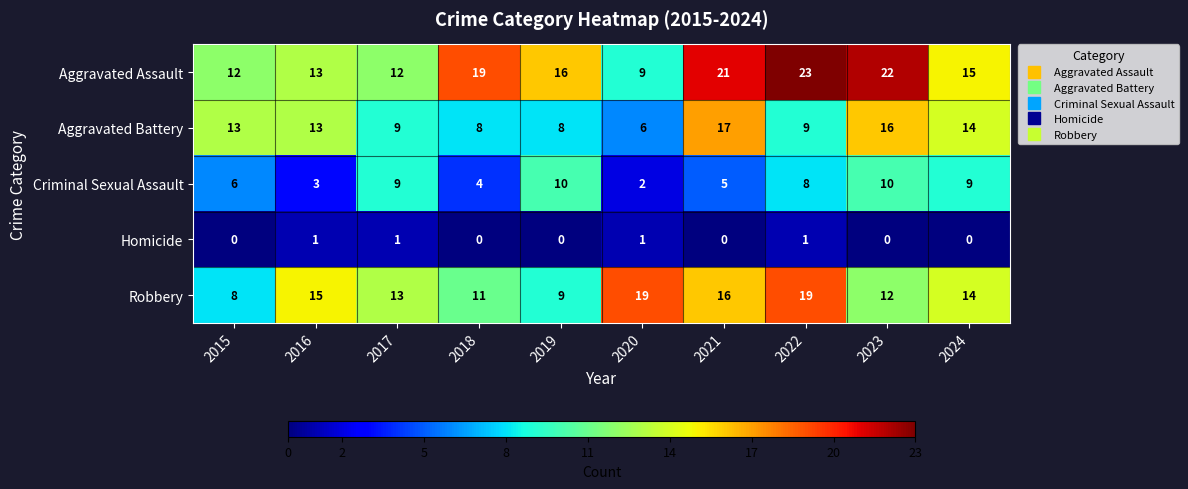

What is the difference between the maximum and minimum values in the Aggravated Assault series?

14